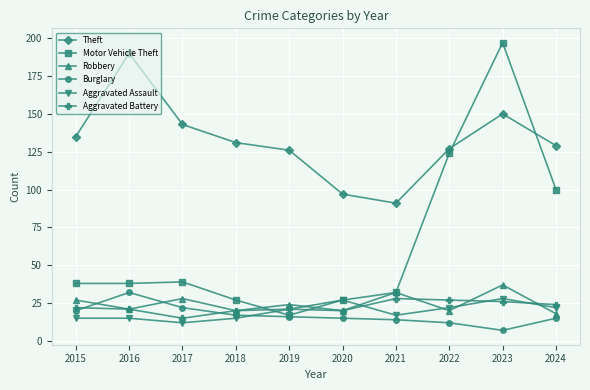

Between 2018 and 2019, which series saw the biggest shift?

Motor Vehicle Theft